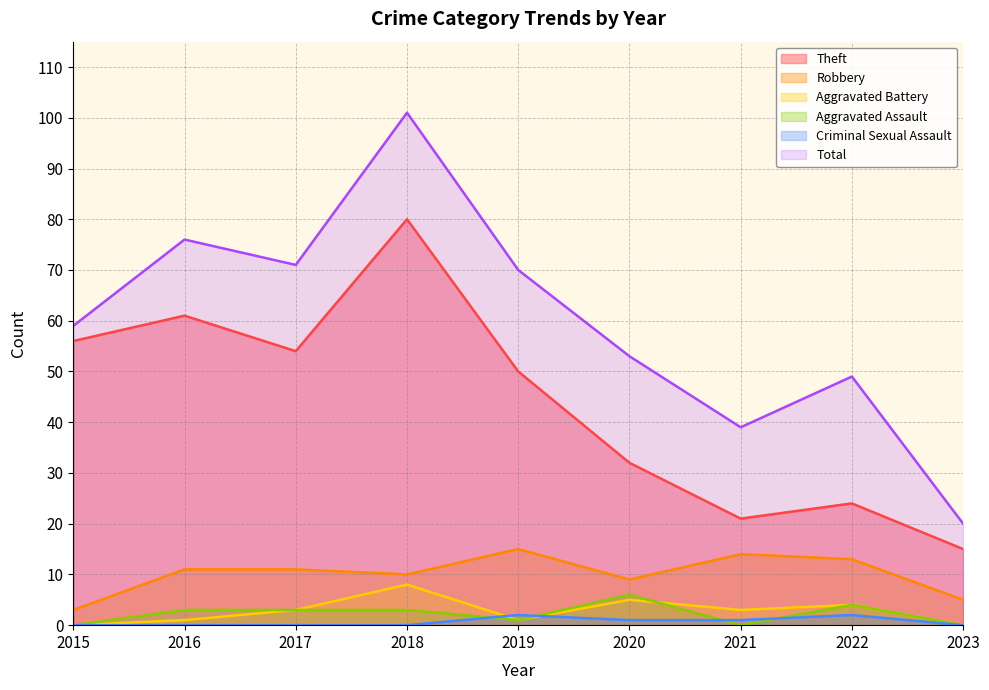

True or false: Aggravated Assault and Theft cross at least once.

False